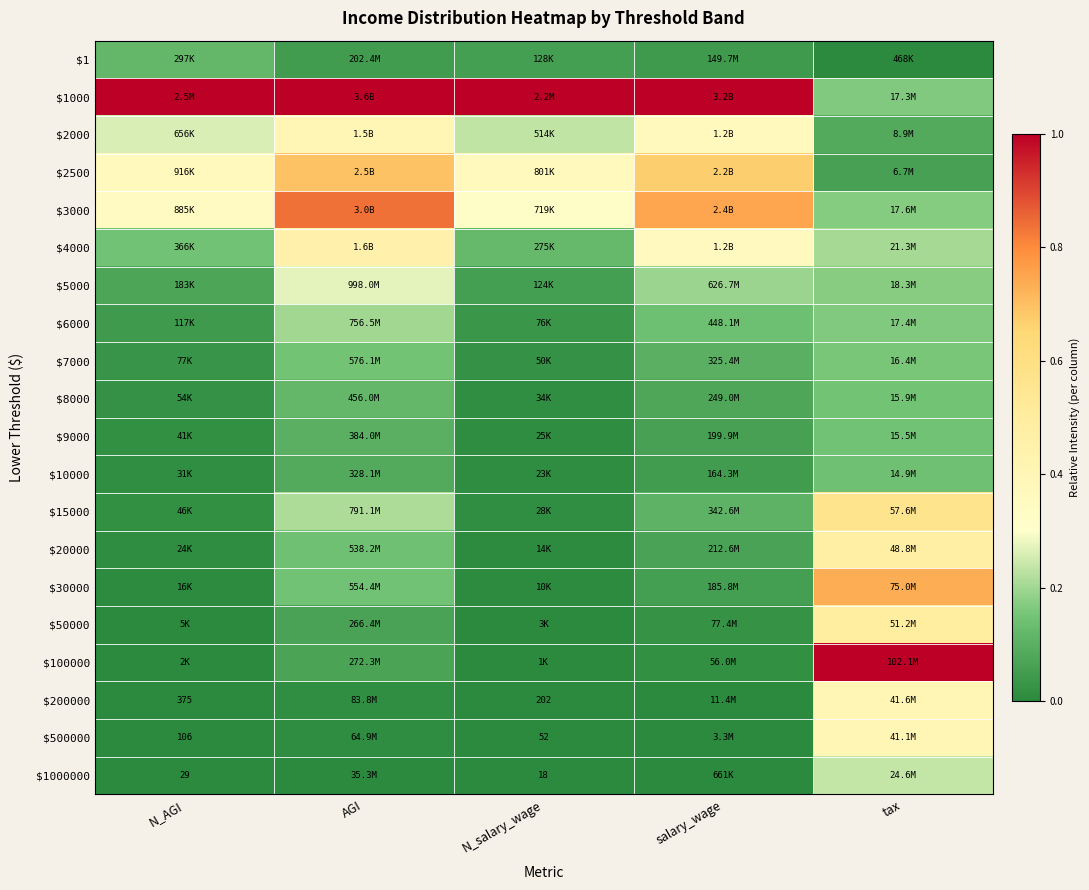

Which series has the largest total across all categories?

$1000